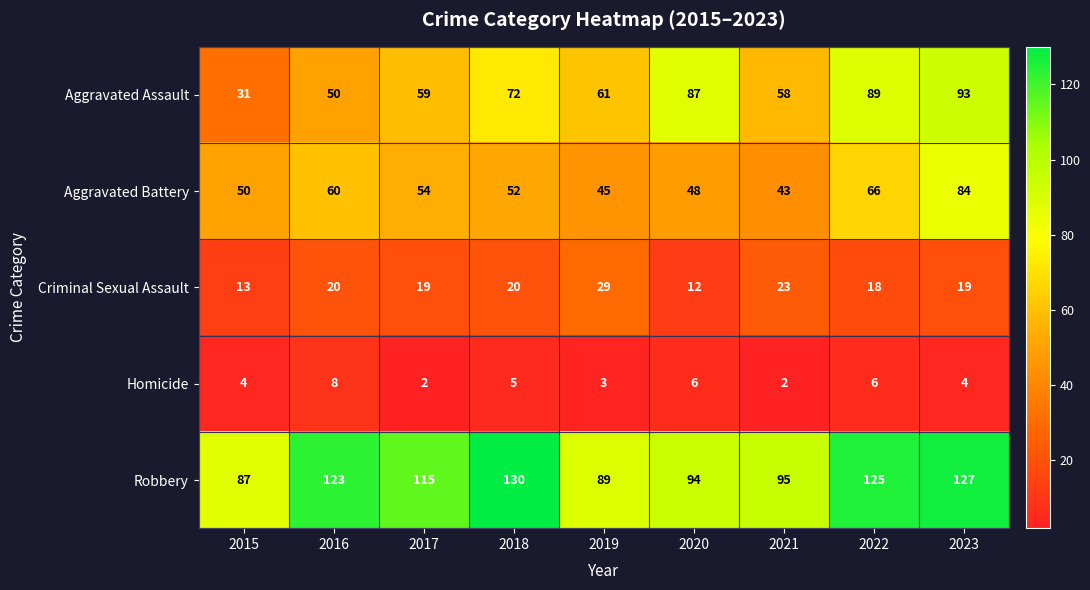

At which category is the sum across all series the highest?

2023